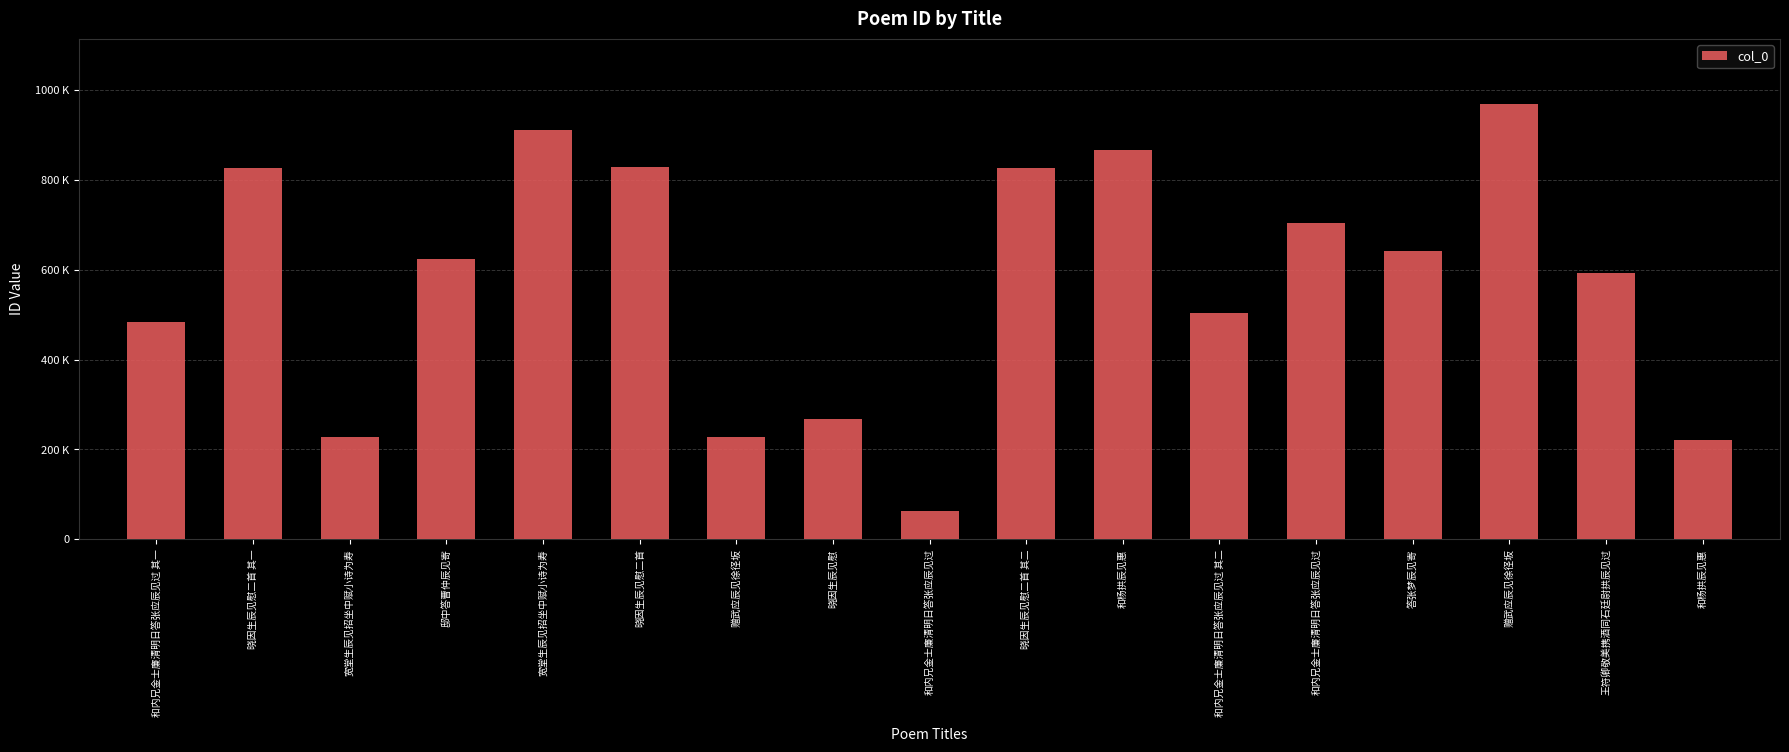

The chart shows a value of 62298 at 和内兄金士廉清明日答张应辰见过. True or false?

True